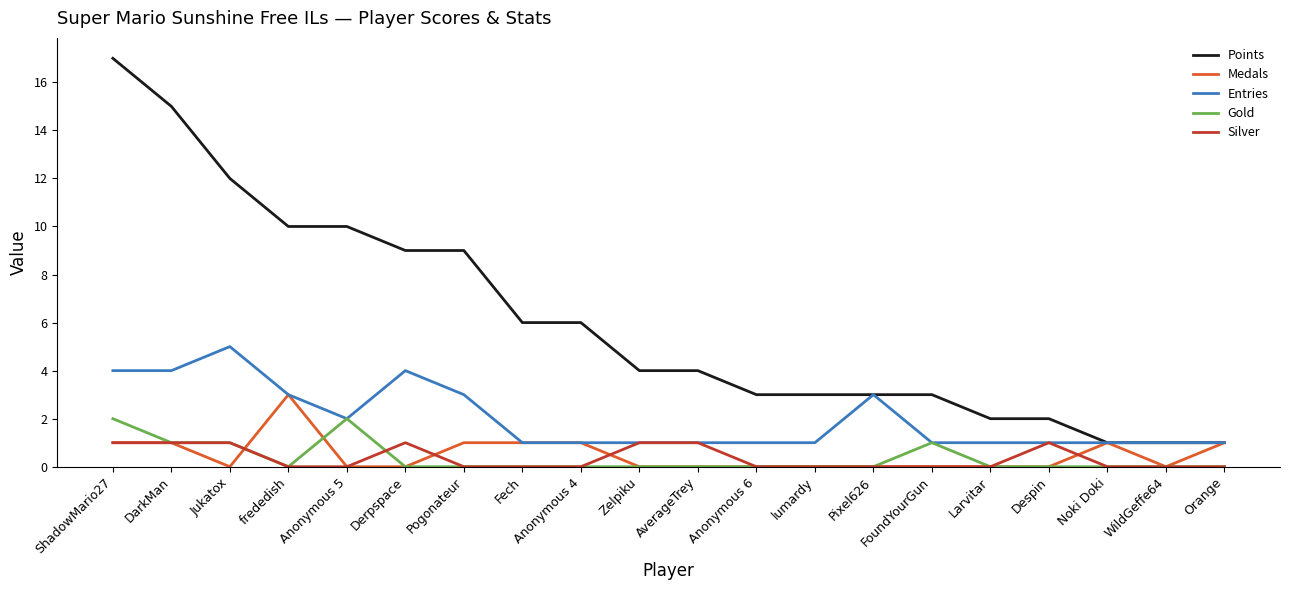

What is the total value across all series at Pogonateur?

13